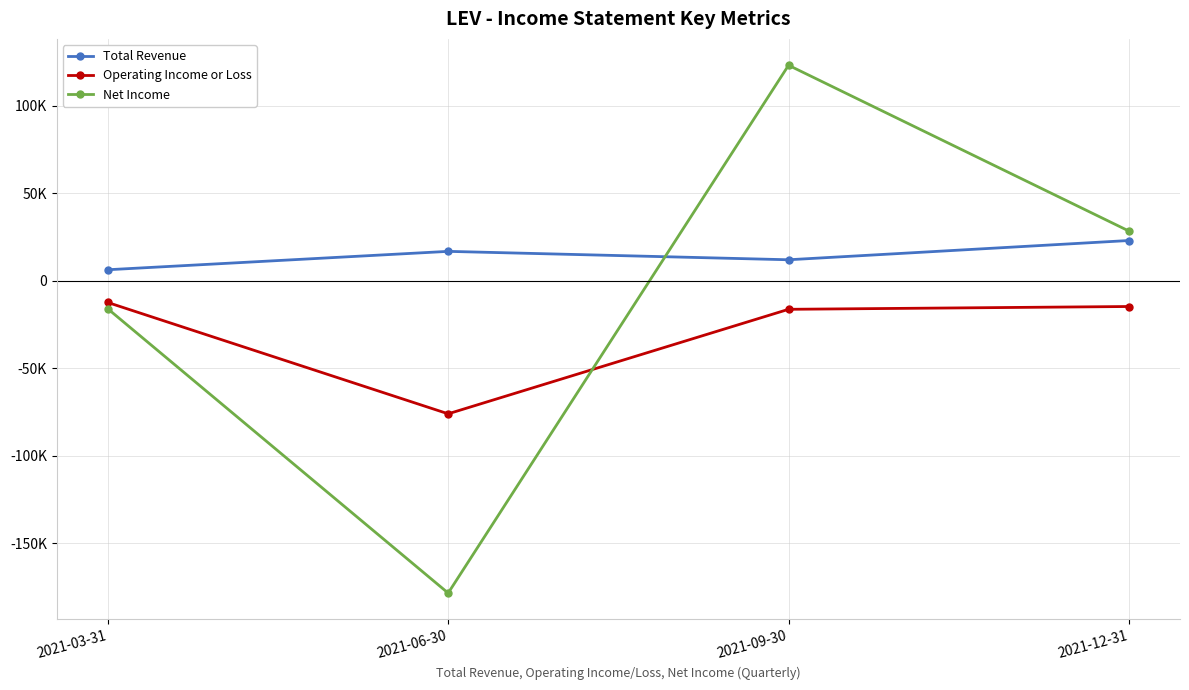

What are all the series names shown in the legend?

Total Revenue, Operating Income or Loss, Net Income